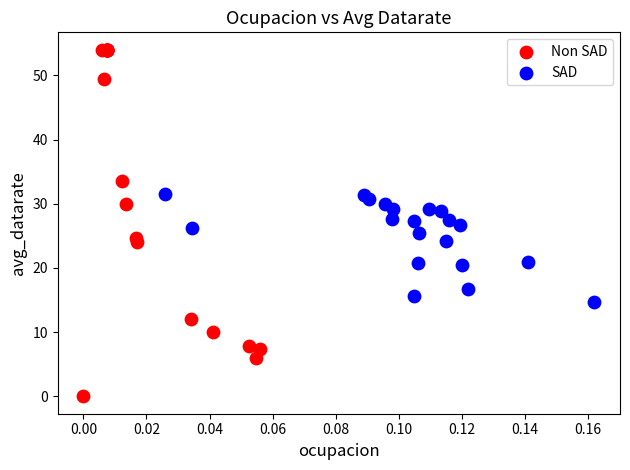

Which series reaches the maximum Y coordinate?

Non SAD